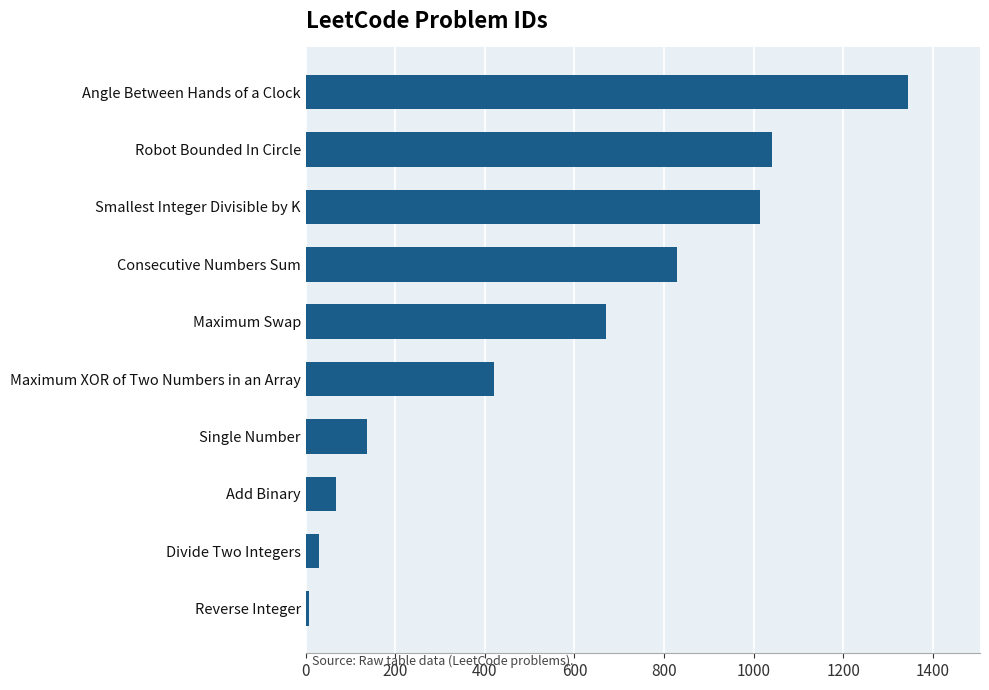

What is the minimum value shown in the chart?

7